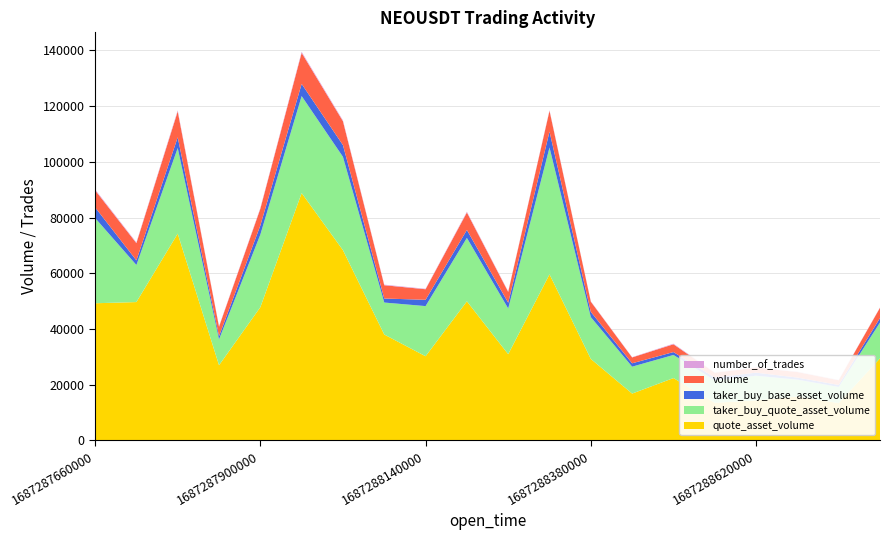

Reading left to right, list all the values displayed in this chart.

volume: 1687287660000=6139.2	1687287720000=6194.0	1687287780000=9292.1	1687287840000=3382.0	1687287900000=5991.2	1687287960000=11150.0	1687288020000=8570.2	1687288080000=4769.4	1687288140000=3790.1	1687288200000=6272.5	1687288260000=3881.6	1687288320000=7462.1	1687288380000=3660.2	1687288440000=2102.7	1687288500000=2798.6	1687288560000=1691.0	1687288620000=1797.3	1687288680000=1970.5	1687288740000=1677.2	1687288800000=3690.5
taker_buy_base_asset_volume: 1687287660000=3818.8	1687287720000=1661.7	1687287780000=3847.9	1687287840000=1163.1	1687287900000=3267.4	1687287960000=4373.4	1687288020000=4205.9	1687288080000=1442.1	1687288140000=2260.7	1687288200000=2860.4	1687288260000=2060.4	1687288320000=5704.3	1687288380000=1879.0	1687288440000=1210.1	1687288500000=1038.3	1687288560000=1010.3	1687288620000=1106.8	1687288680000=759.5	1687288740000=724.8	1687288800000=1610.2
number_of_trades: 1687287660000=315.0	1687287720000=258.0	1687287780000=379.0	1687287840000=176.0	1687287900000=267.0	1687287960000=383.0	1687288020000=312.0	1687288080000=210.0	1687288140000=166.0	1687288200000=274.0	1687288260000=195.0	1687288320000=231.0	1687288380000=143.0	1687288440000=102.0	1687288500000=210.0	1687288560000=129.0	1687288620000=67.0	1687288680000=132.0	1687288740000=107.0	1687288800000=99.0
taker_buy_quote_asset_volume: 1687287660000=30615.1	1687287720000=13309.0	1687287780000=30733.0	1687287840000=9274.6	1687287900000=26067.7	1687287960000=34824.4	1687288020000=33510.1	1687288080000=11485.1	1687288140000=18006.0	1687288200000=22761.4	1687288260000=16414.9	1687288320000=45552.0	1687288380000=15007.7	1687288440000=9661.3	1687288500000=8294.3	1687288560000=8061.1	1687288620000=8838.7	1687288680000=6061.0	1687288740000=5782.9	1687288800000=12846.9
quote_asset_volume: 1687287660000=49215.0	1687287720000=49638.3	1687287780000=74213.3	1687287840000=26965.3	1687287900000=47794.6	1687287960000=88772.5	1687288020000=68270.5	1687288080000=37986.4	1687288140000=30187.2	1687288200000=49910.8	1687288260000=30921.5	1687288320000=59584.2	1687288380000=29230.1	1687288440000=16784.9	1687288500000=22354.7	1687288560000=13492.6	1687288620000=14350.1	1687288680000=15724.7	1687288740000=13378.9	1687288800000=29443.3